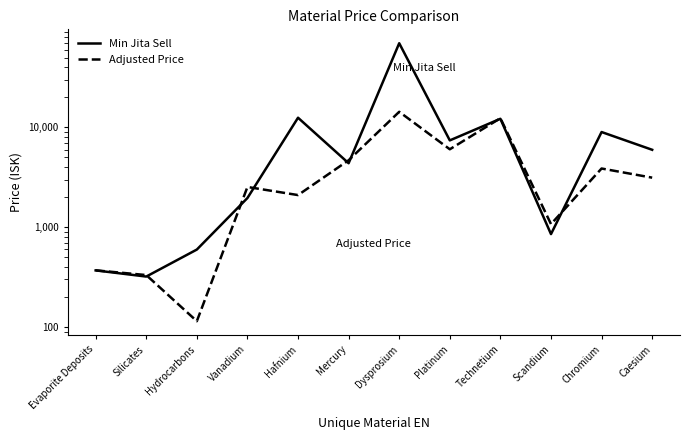

What is the spread (max minus min) of values at Caesium?

2834.5